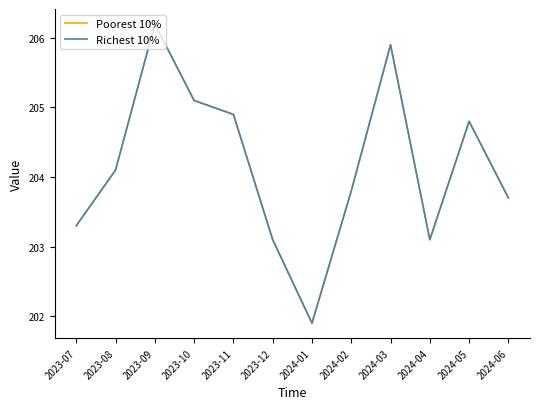

Which series has the largest range (max minus min)?

Poorest 10%